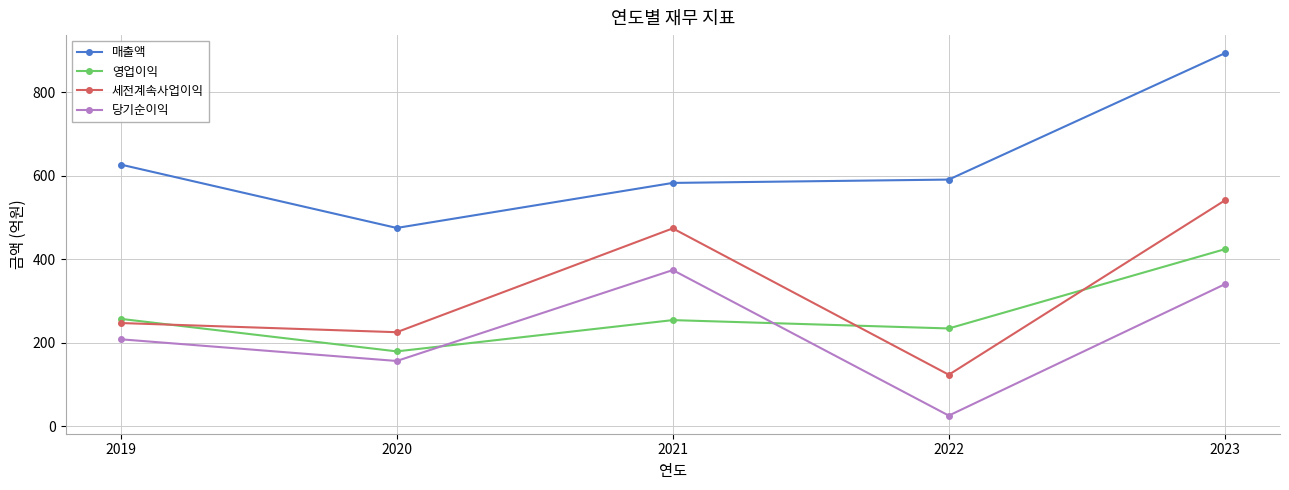

True or false: 당기순이익 and 세전계속사업이익 intersect in this chart.

False